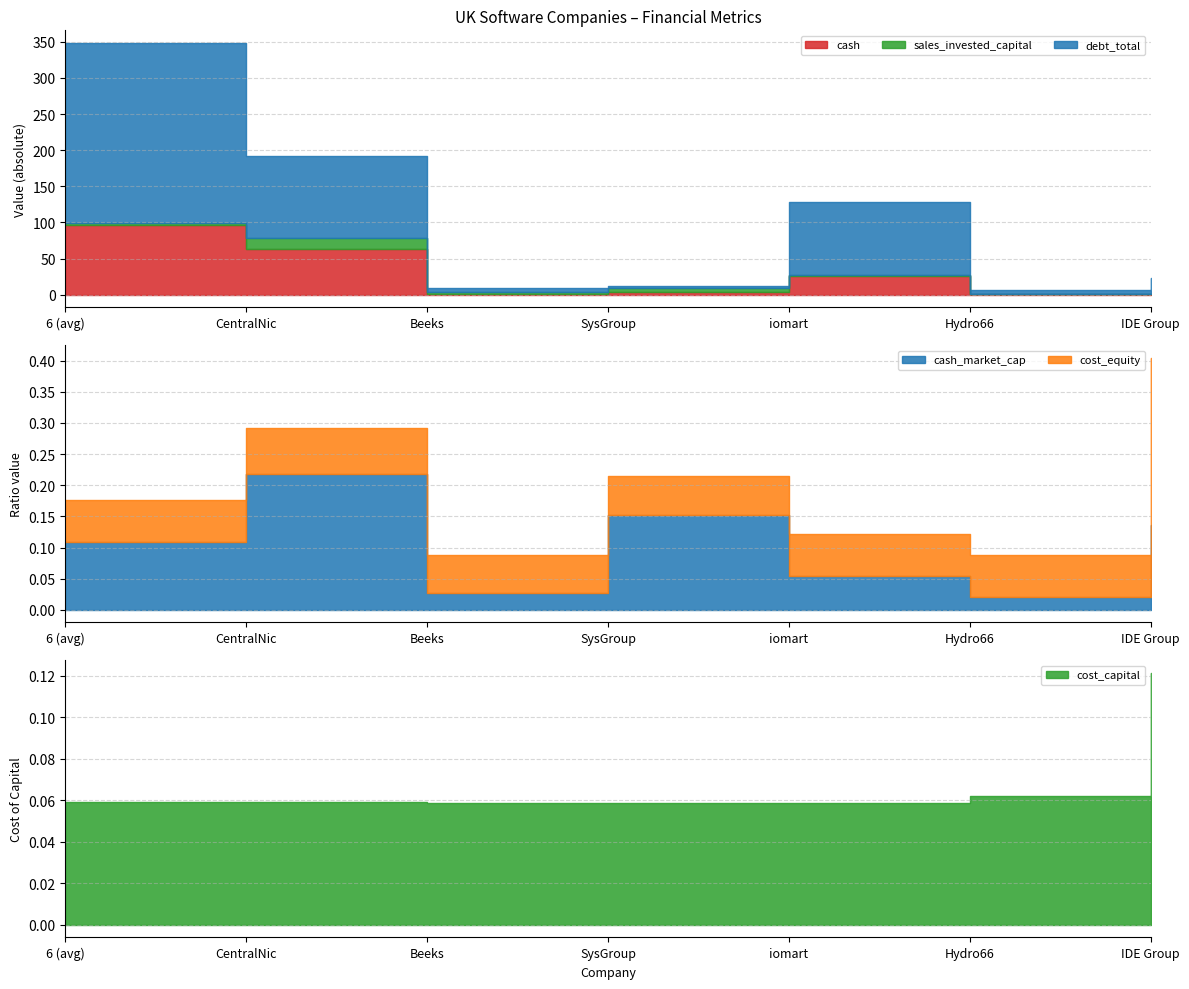

True or false: cost_capital has a value of 0.1 at IDE Group.

True